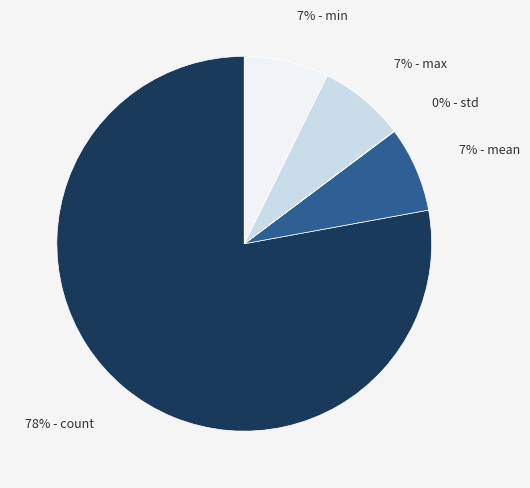

To the nearest percent, what is the average slice percentage?

20%